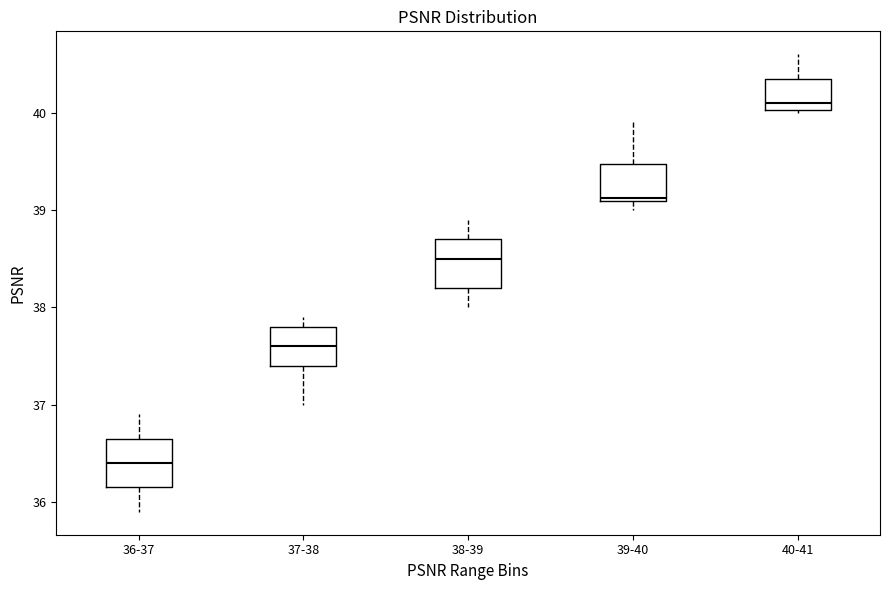

Reading left to right, transcribe this box plot: for each box, give where its median line is, the range the box spans, and where its two whiskers end, as read against the y-axis. The values are not printed on the chart, so give them approximately, as read against the axis.

36-37: median 36.4, box 36.2 to 36.7, whiskers 35.9 to 36.9
37-38: median 37.6, box 37.4 to 37.8, whiskers 37.0 to 37.9
38-39: median 38.5, box 38.2 to 38.7, whiskers 38.0 to 38.9
39-40: median 39.1, box 39.1 to 39.5, whiskers 39.0 to 39.9
40-41: median 40.1, box 40.0 to 40.4, whiskers 40.0 to 40.6